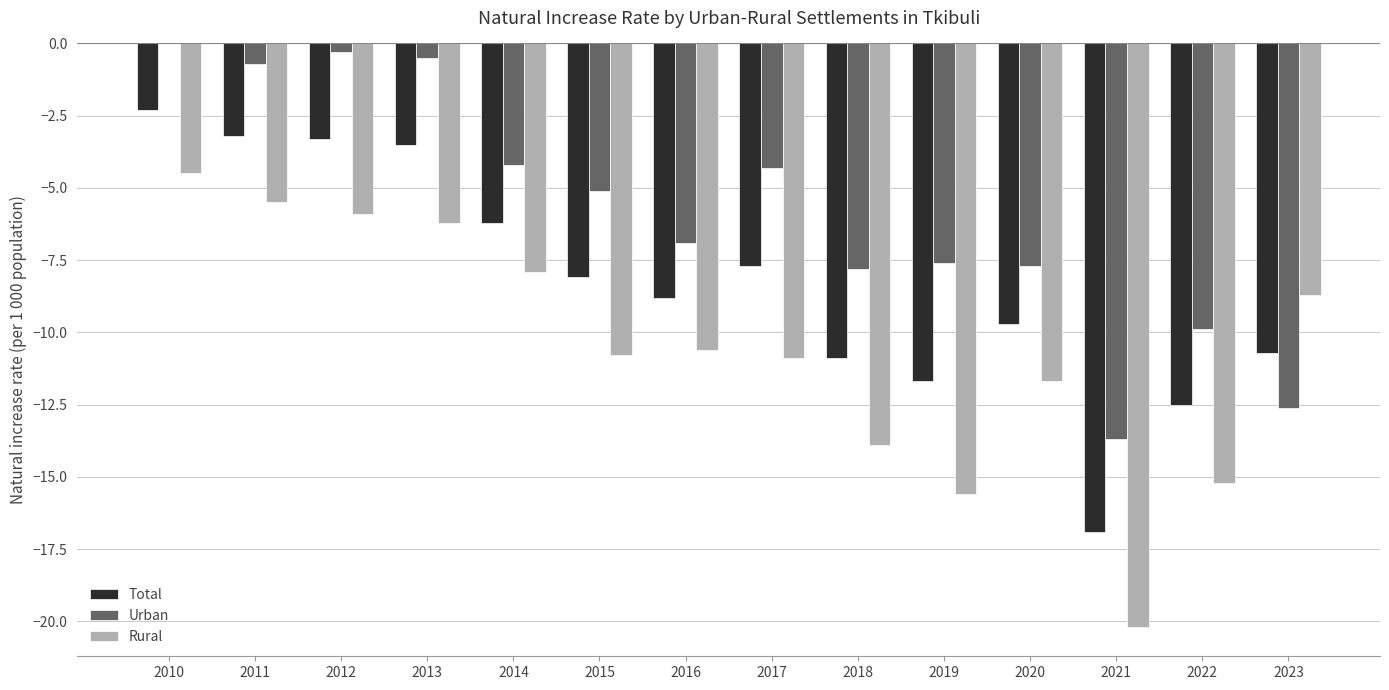

True or false: Total has a value of -8.1 at 2015.

True